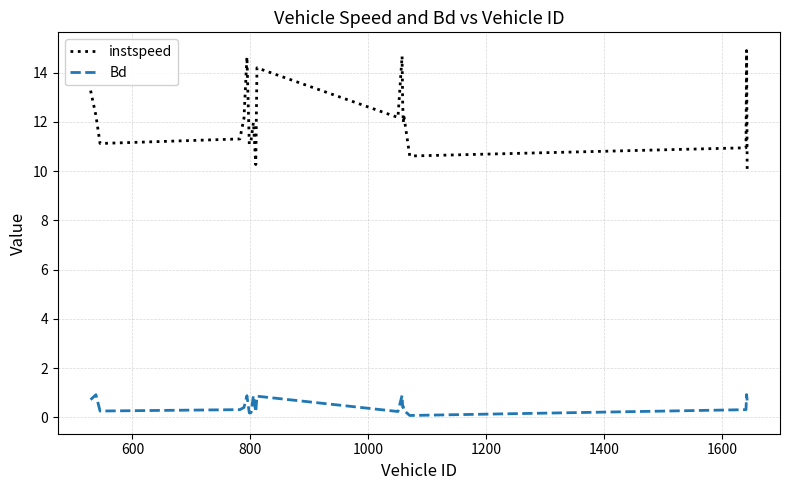

Which series has the largest range (max minus min)?

instspeed